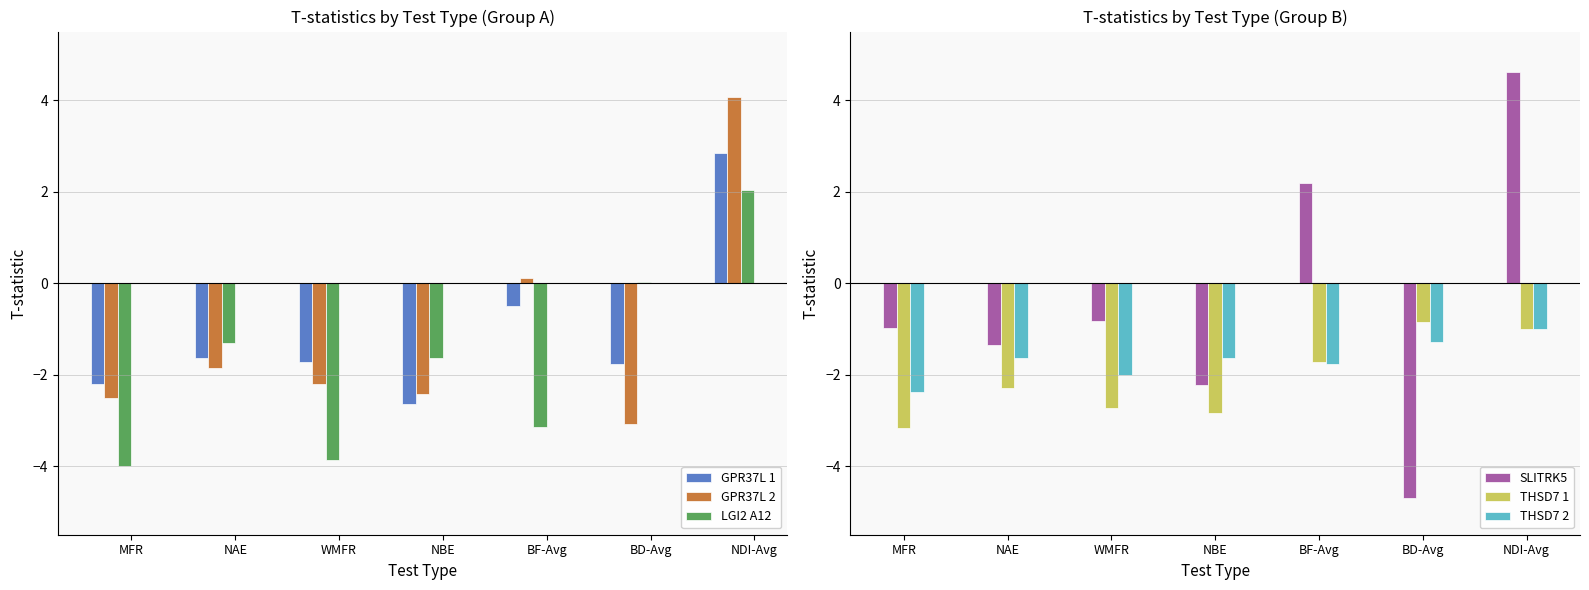

What position from the left is BD-Avg?

6